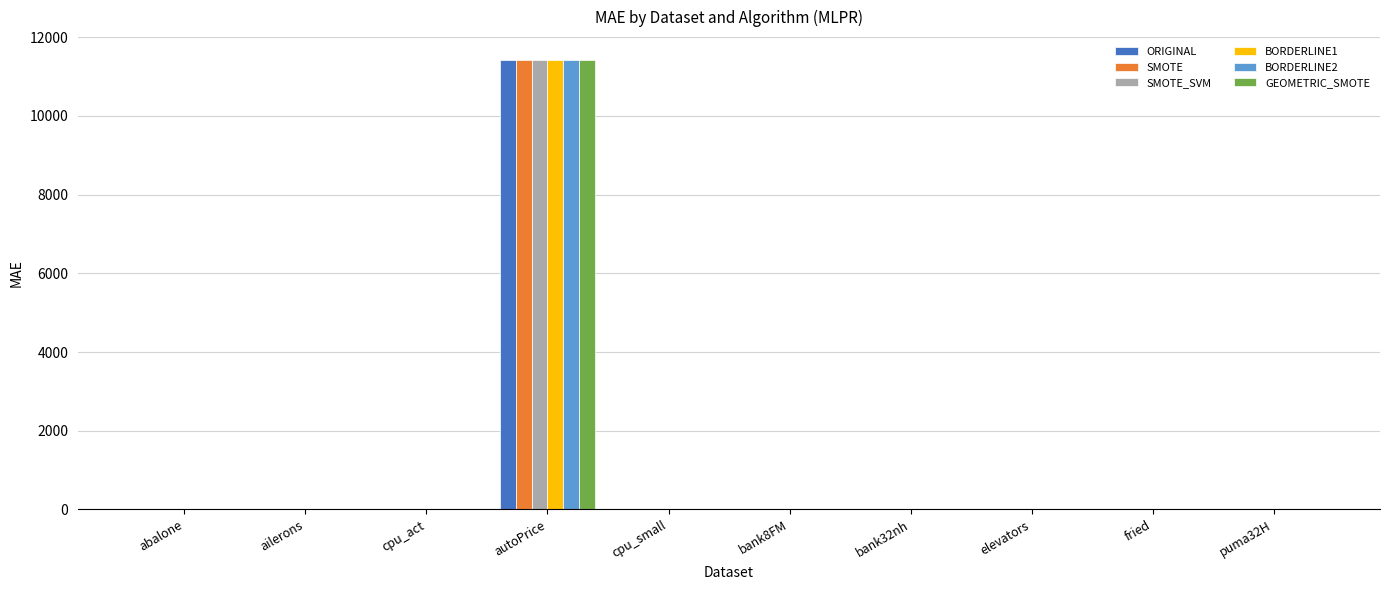

How many data points in ORIGINAL are above 1?

5